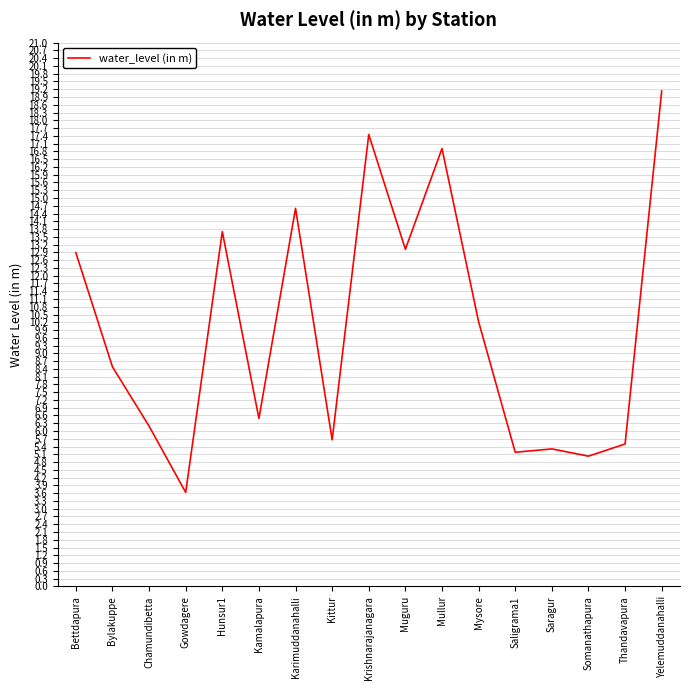

True or false: the data has more than 1 interior local peaks.

True